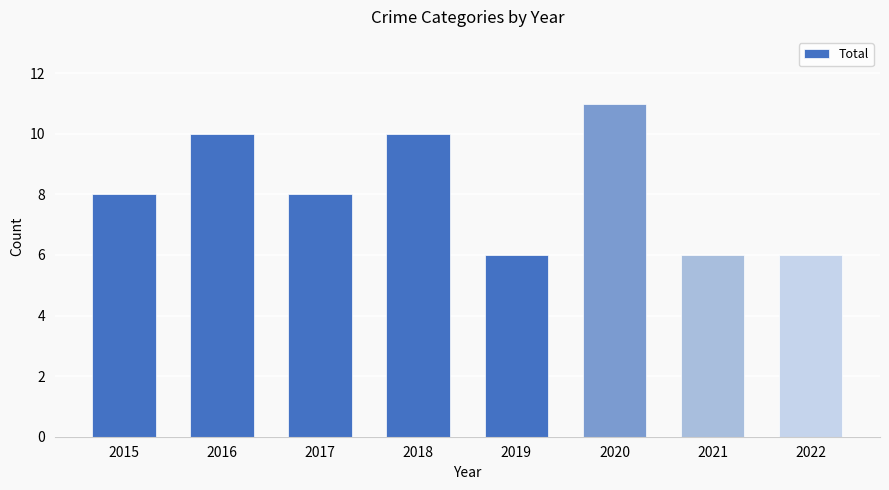

What is the change in value from 2018 to 2021?

-4